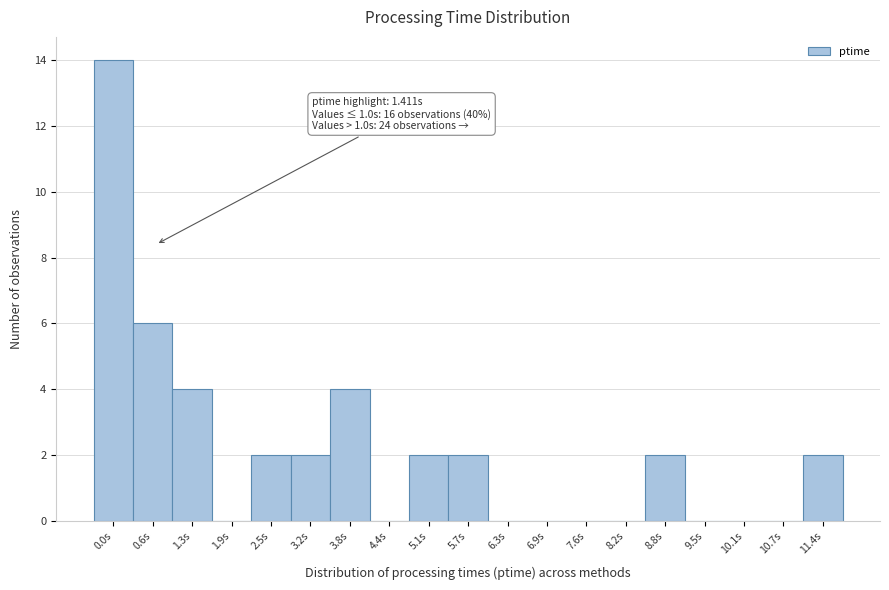

Reading left to right, transcribe all the data shown in this chart.

0.0s=14	0.6s=6	1.3s=4	1.9s=0	2.5s=2	3.2s=2	3.8s=4	4.4s=0	5.1s=2	5.7s=2	6.3s=0	6.9s=0	7.6s=0	8.2s=0	8.8s=2	9.5s=0	10.1s=0	10.7s=0	11.4s=2